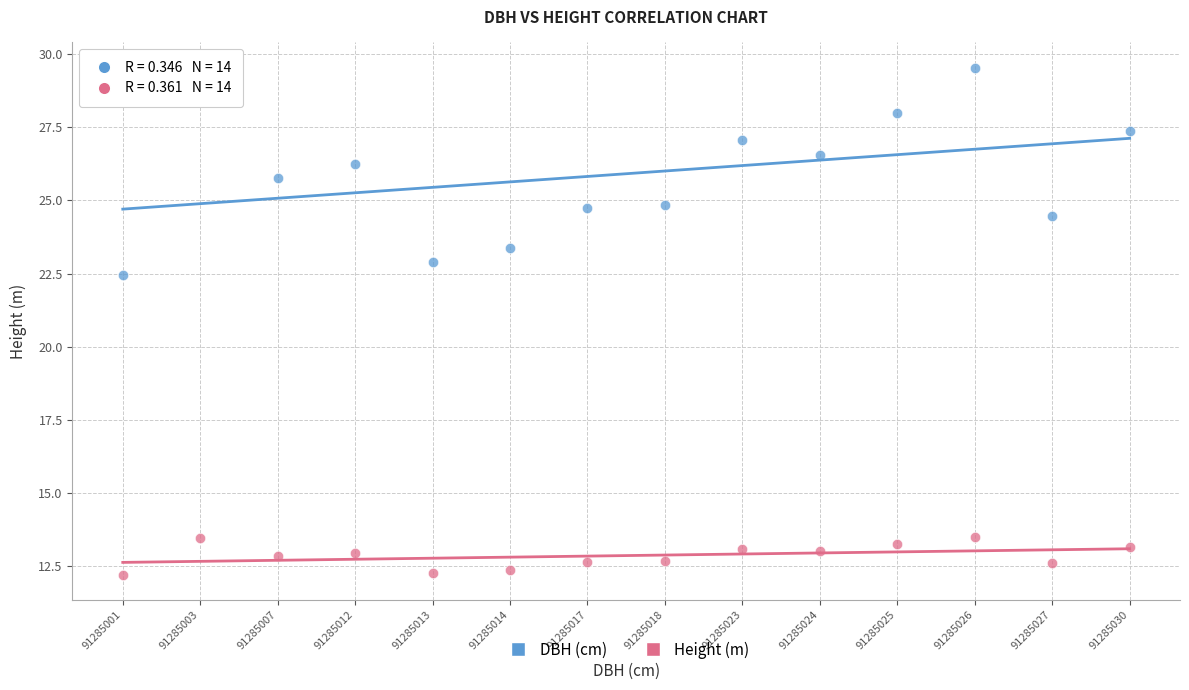

What are all the series names shown in the legend?

DBH (cm), Height (m)